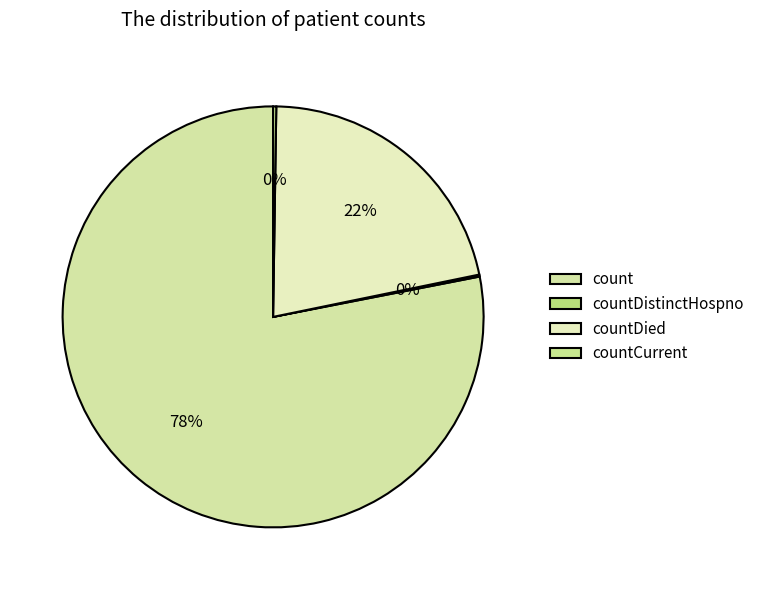

The countDistinctHospno slice represents 14% of the pie. True or false?

False